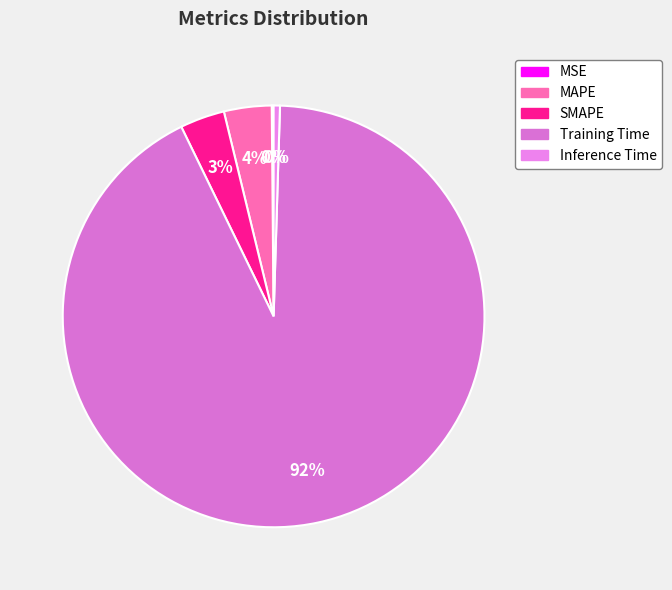

Combined, what portion of the pie is Inference Time and MSE?

0.6%